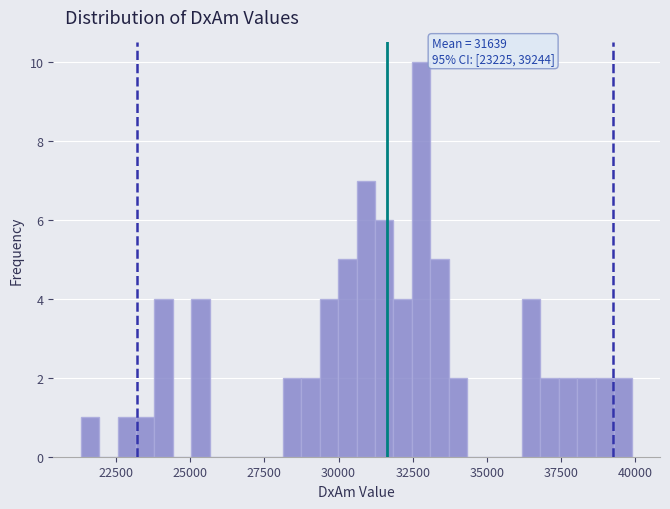

Read against the x-axis, roughly where is the centre of the tallest bar?

33000